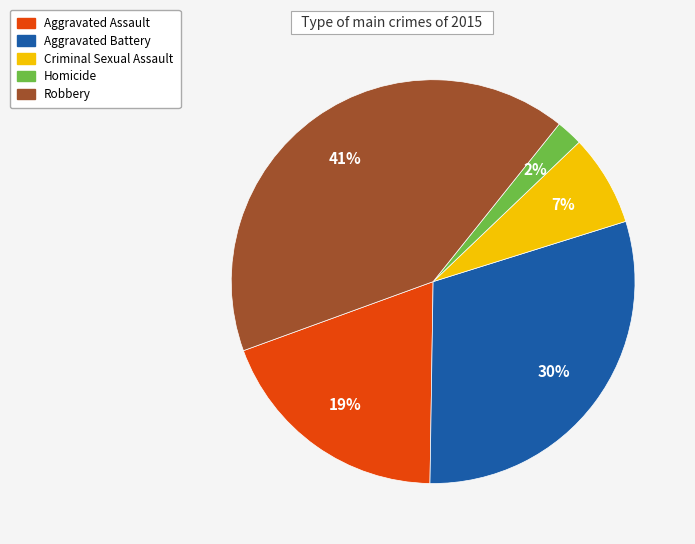

Combined, do Criminal Sexual Assault and Aggravated Assault account for over 50%?

No